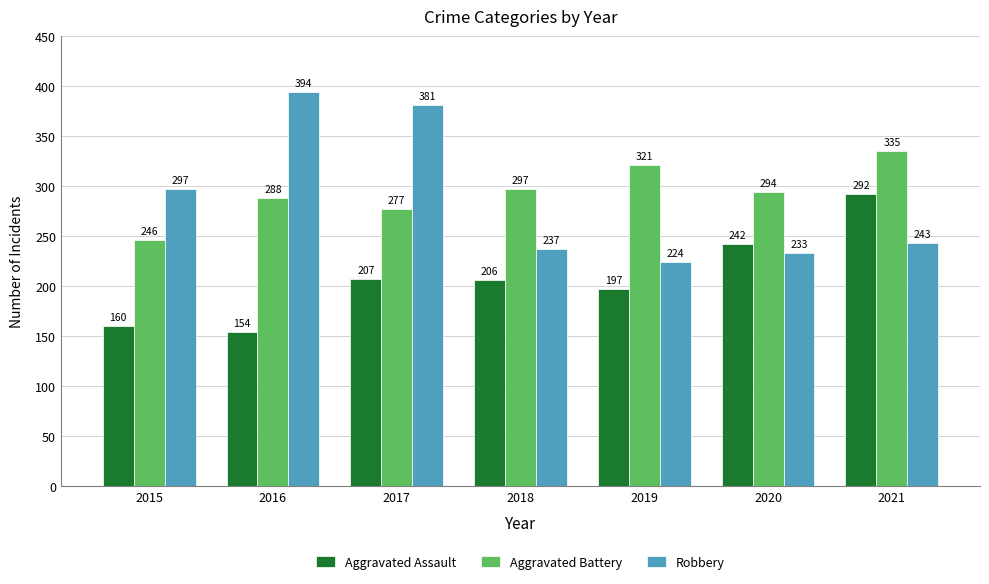

What is the sum of the Robbery values at 2015 and 2021?

540